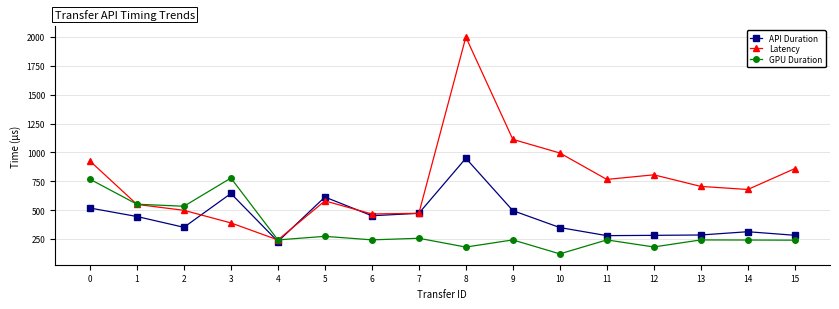

How many data points does each series have?

16